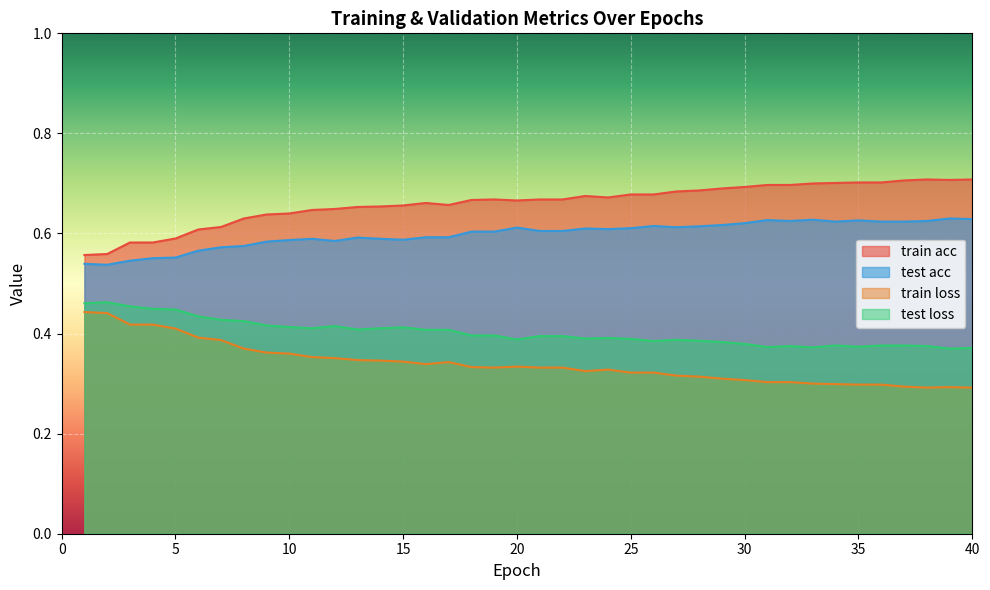

Rank the series at 4 from highest to lowest value.

train acc, test acc, test loss, train loss